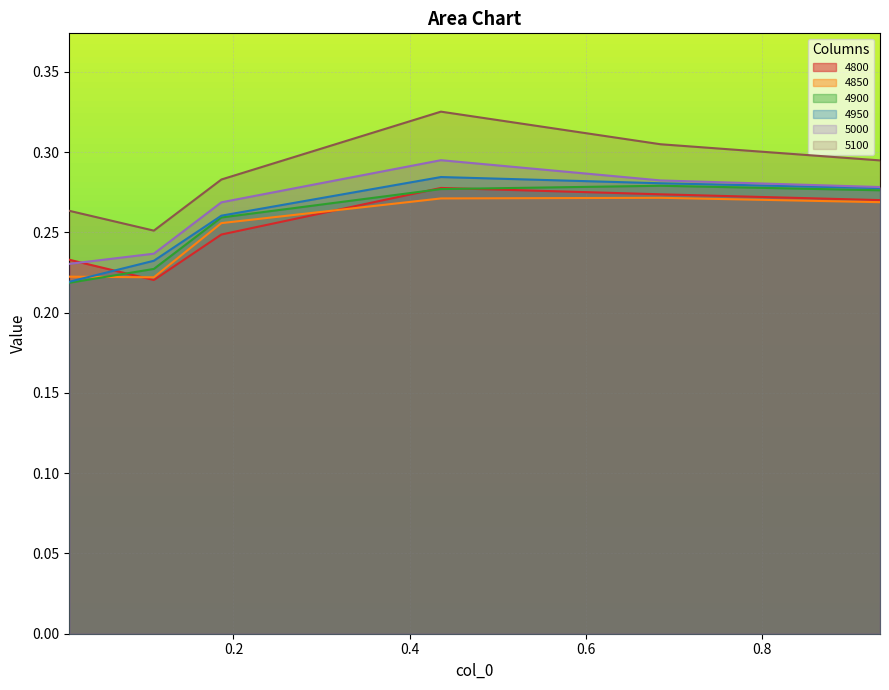

What is the label of the 4th point from the left?

0.4356164383561644